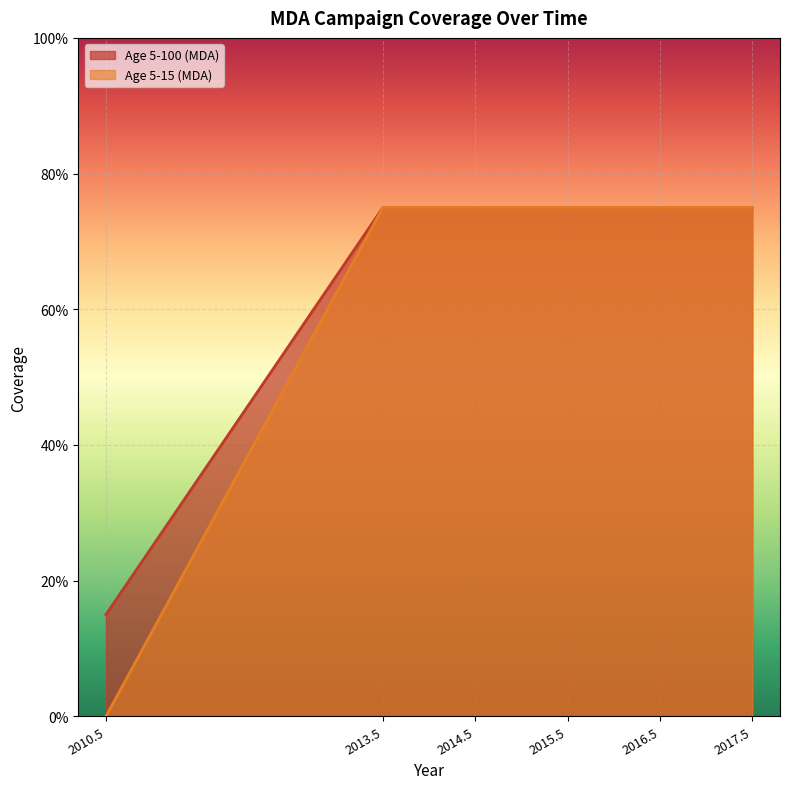

True or false: Age 5-100 (MDA) has more than 0 interior local peaks.

False